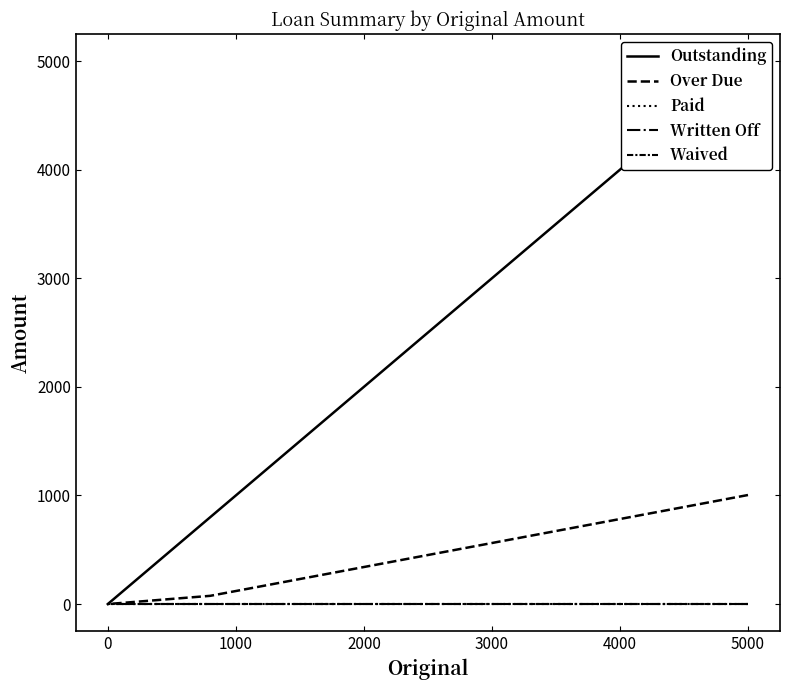

Which series changed the most between 5000 and 0?

Outstanding